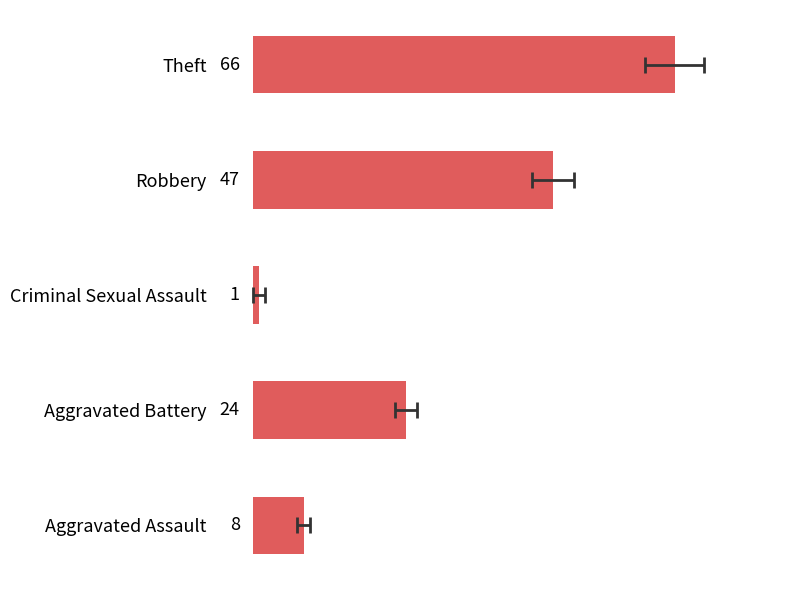

How many values exceed 24?

2